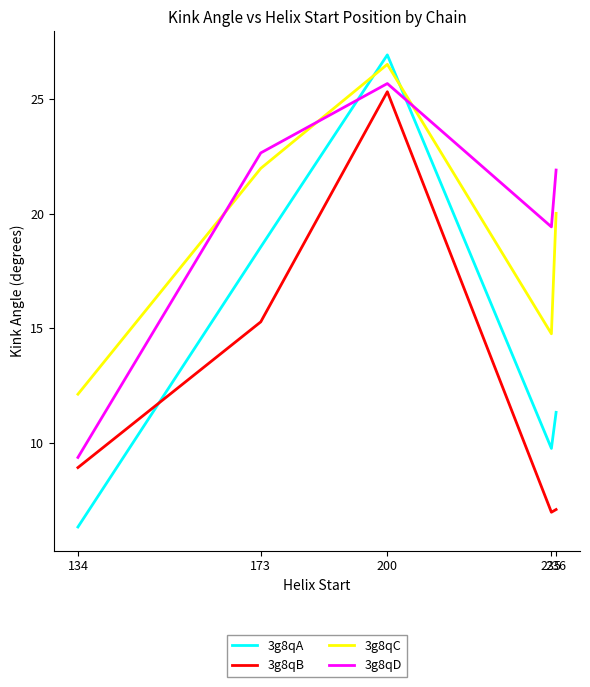

What is the difference between the second highest and second lowest values in the 3g8qD series?

3.2